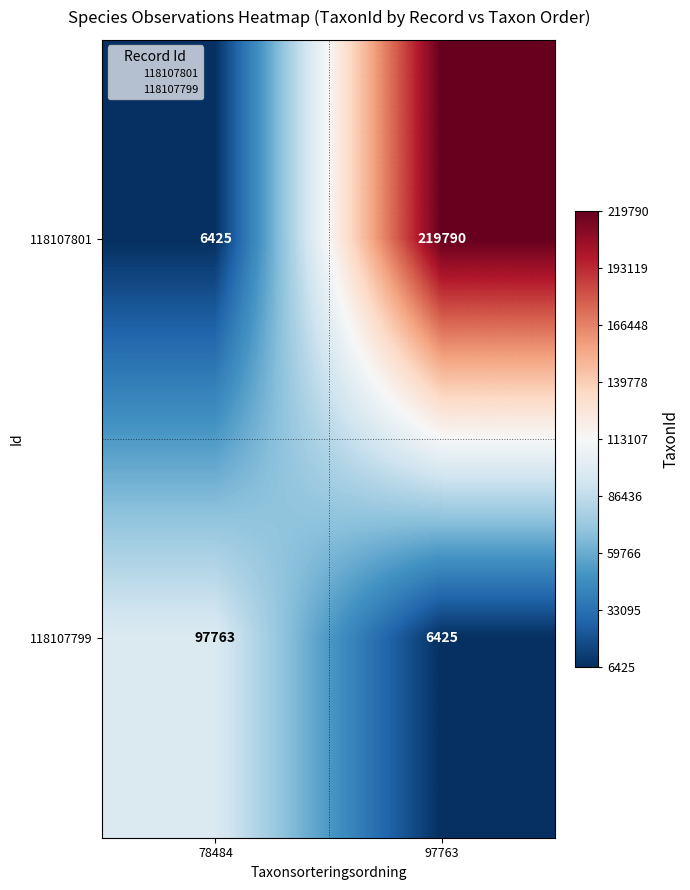

List the series in order of their peak value, highest first.

118107801, 118107799